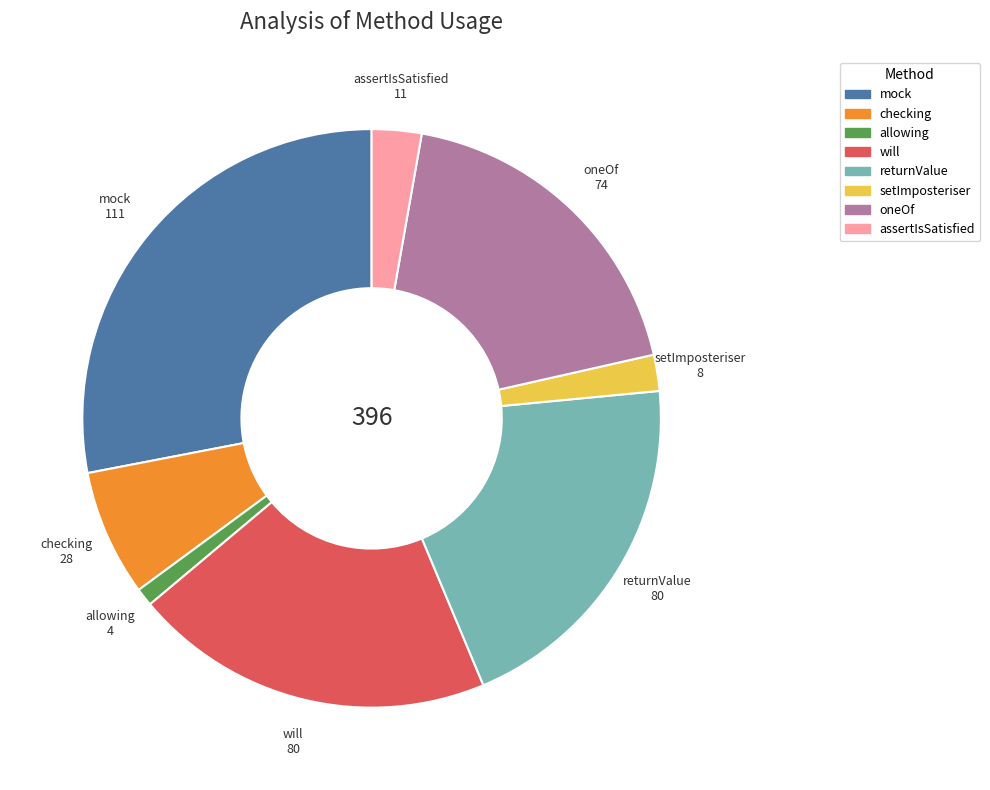

Does assertIsSatisfied account for over 50% of the chart?

No